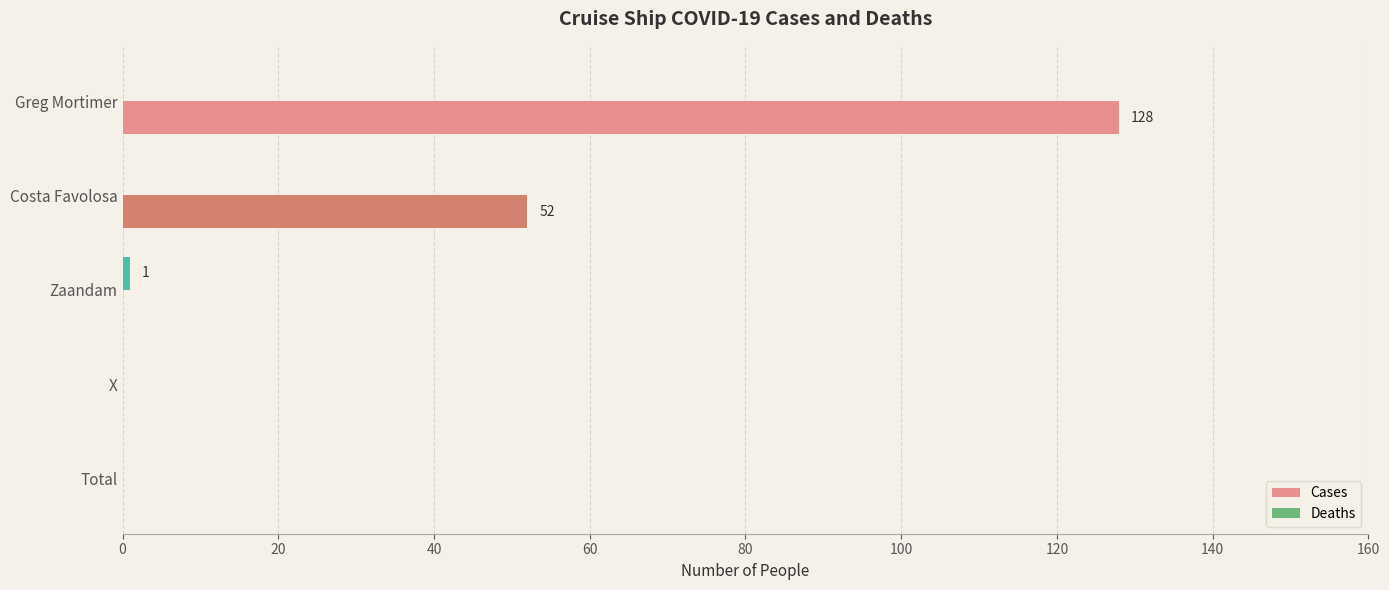

At which label is Cases closest to 64?

Costa Favolosa